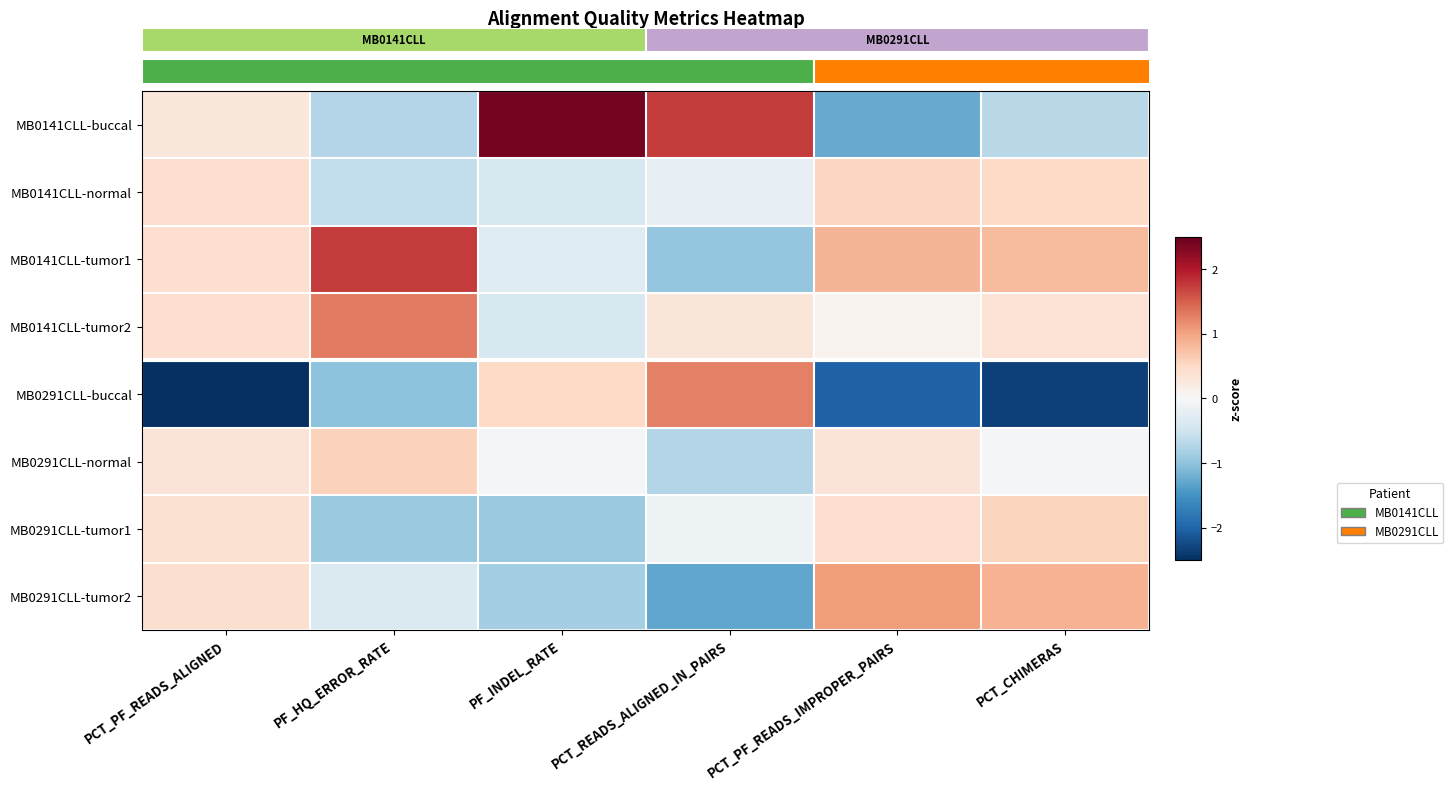

Which series has the widest spread of values?

MB0291CLL-buccal